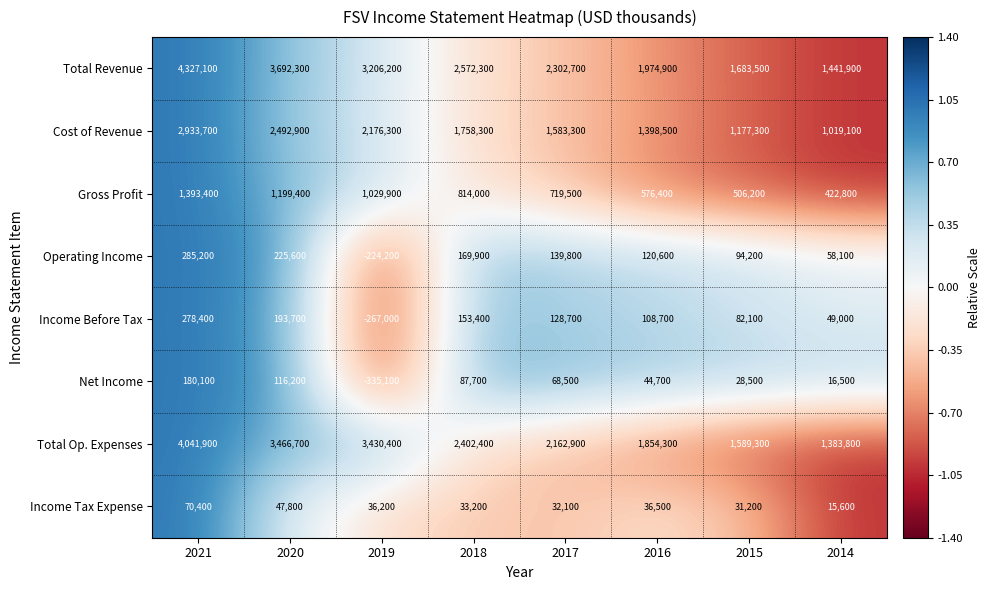

How many series are shown in this chart?

8